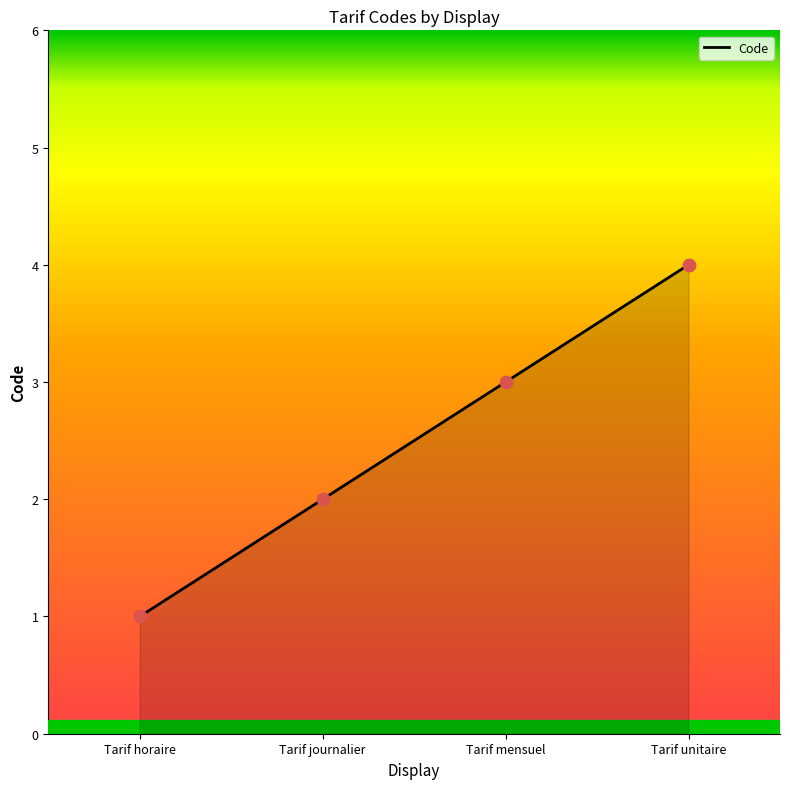

What is the change in value from Tarif horaire to Tarif mensuel?

+2